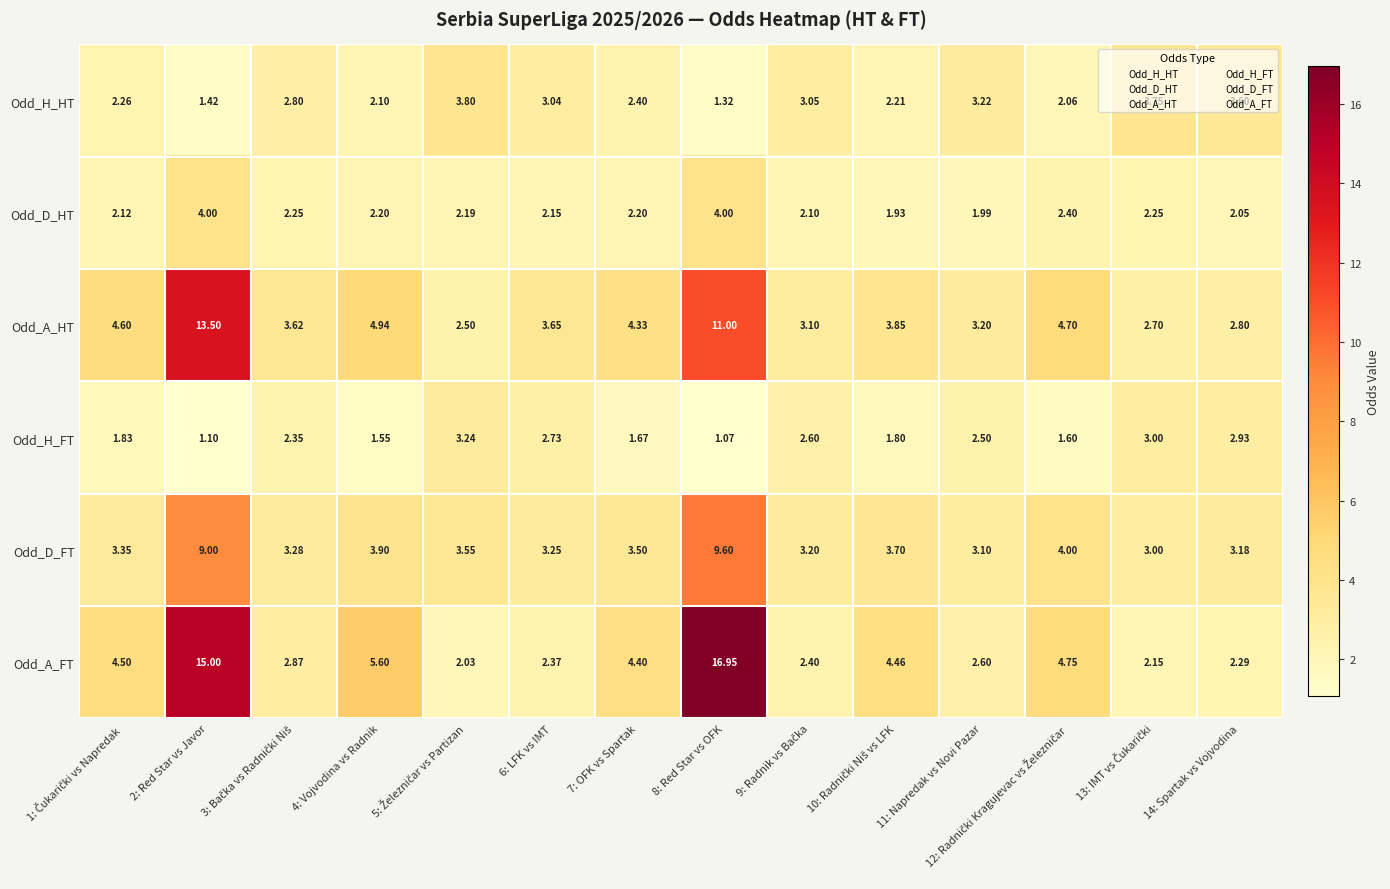

Which series has the largest total across all categories?

Odd_A_FT